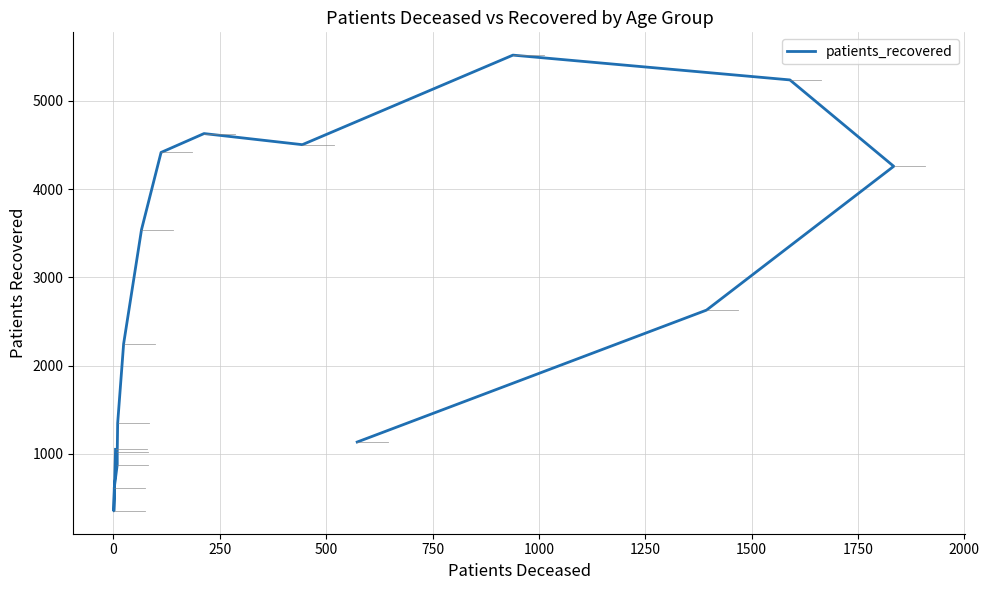

The value at 1500 is 1810. True or false?

False